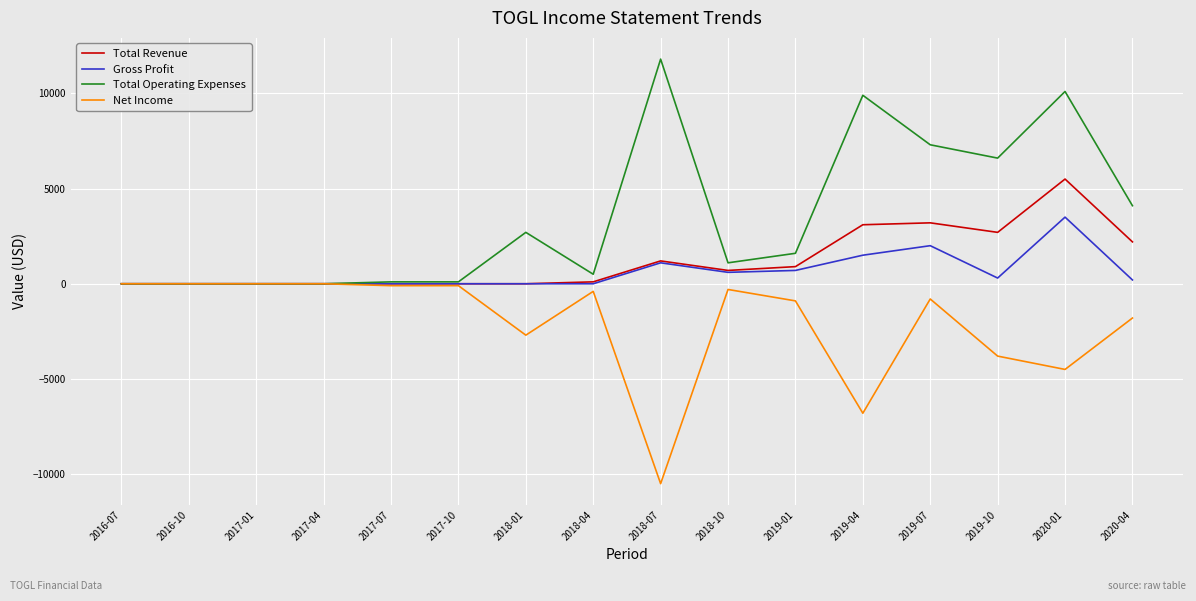

Is it true that Total Revenue equals 5500 at 2020-01?

True